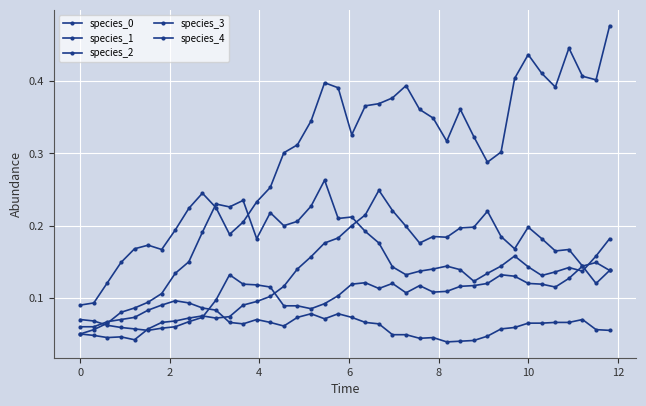

How many series are shown in this chart?

5